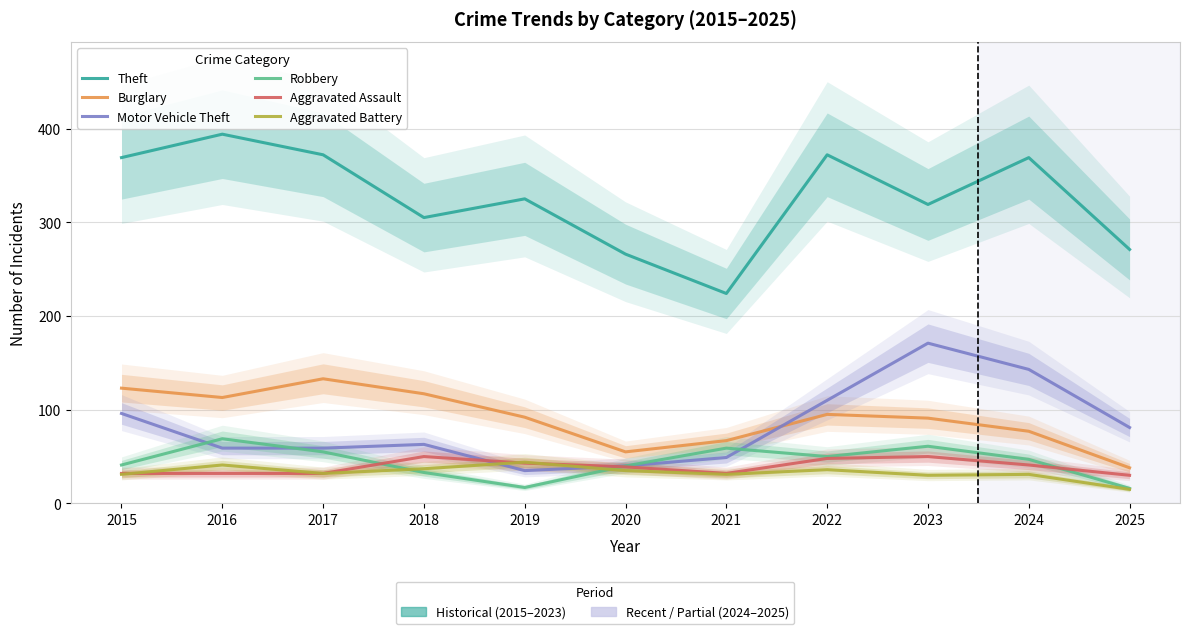

True or false: Aggravated Battery and Burglary intersect in this chart.

False